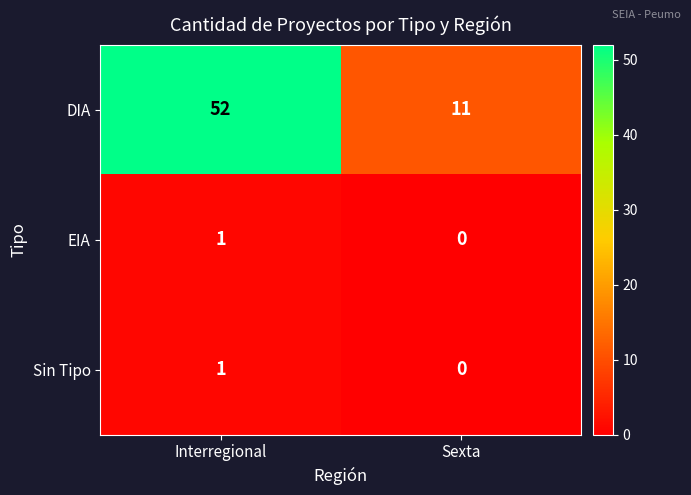

Which series has the widest spread of values?

DIA